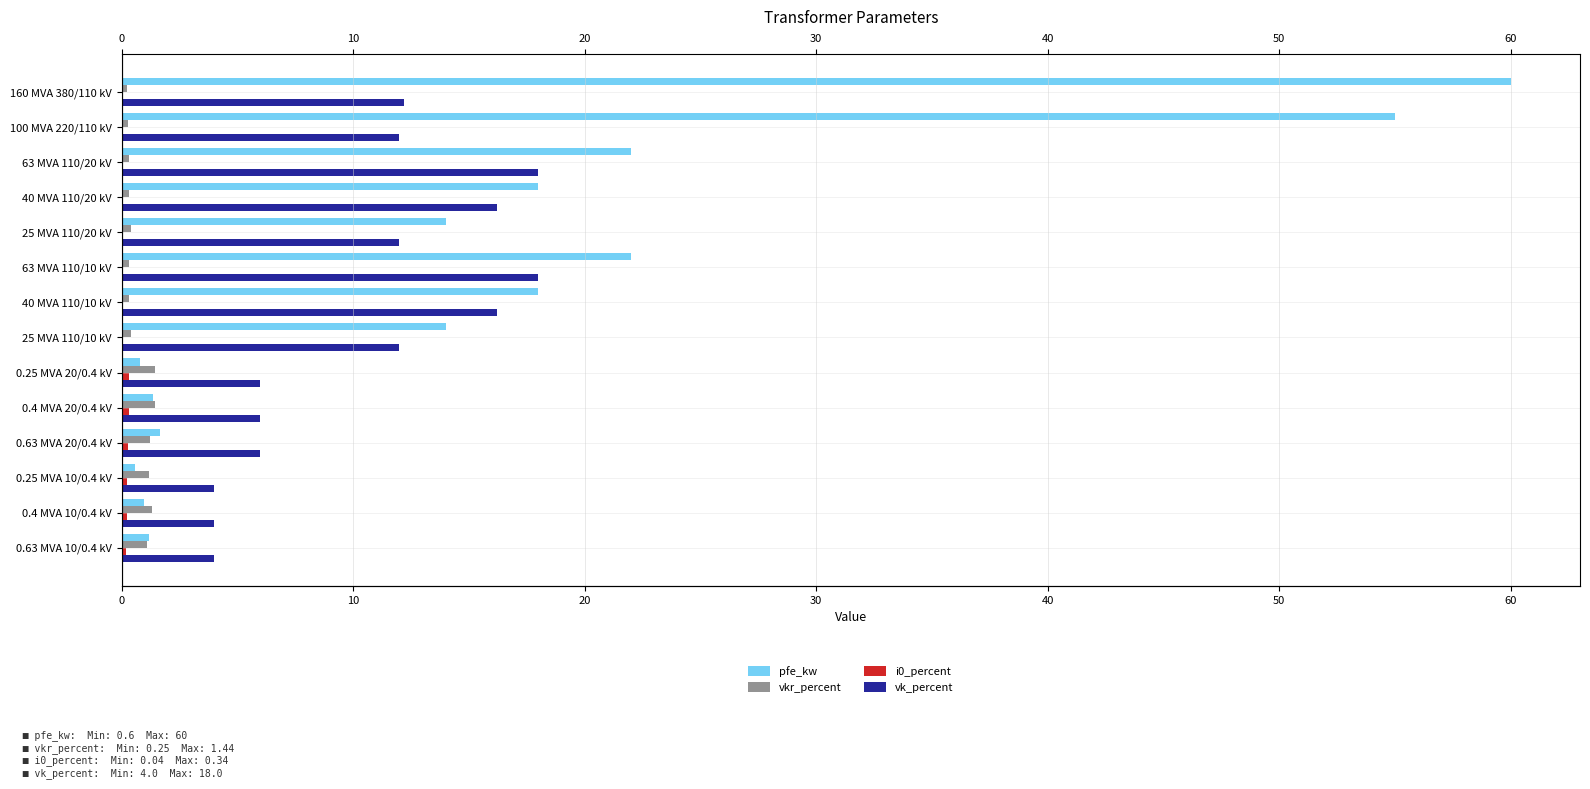

How many data points does each series have?

14